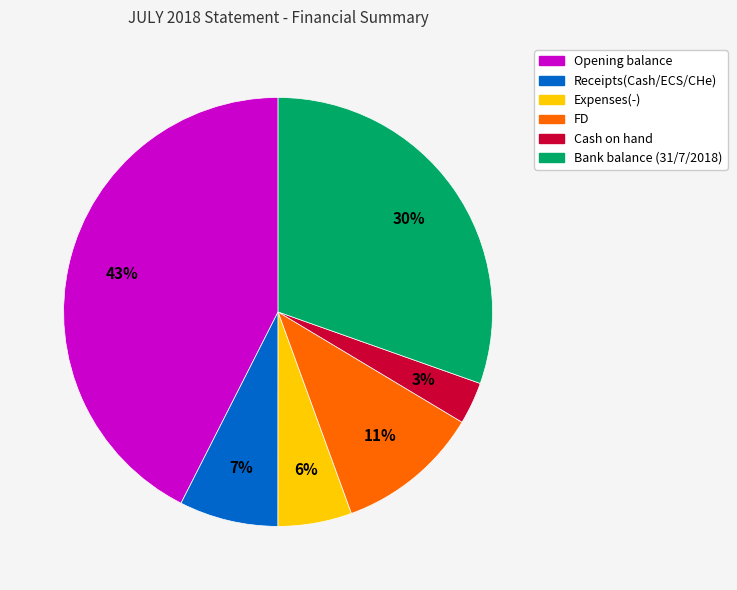

Which slice is the smallest?

Cash on hand